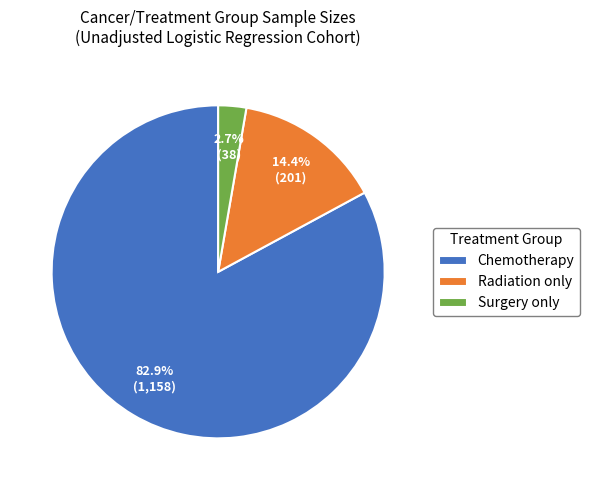

Rank the categories by value from lowest to highest.

Surgery only, Radiation only, Chemotherapy